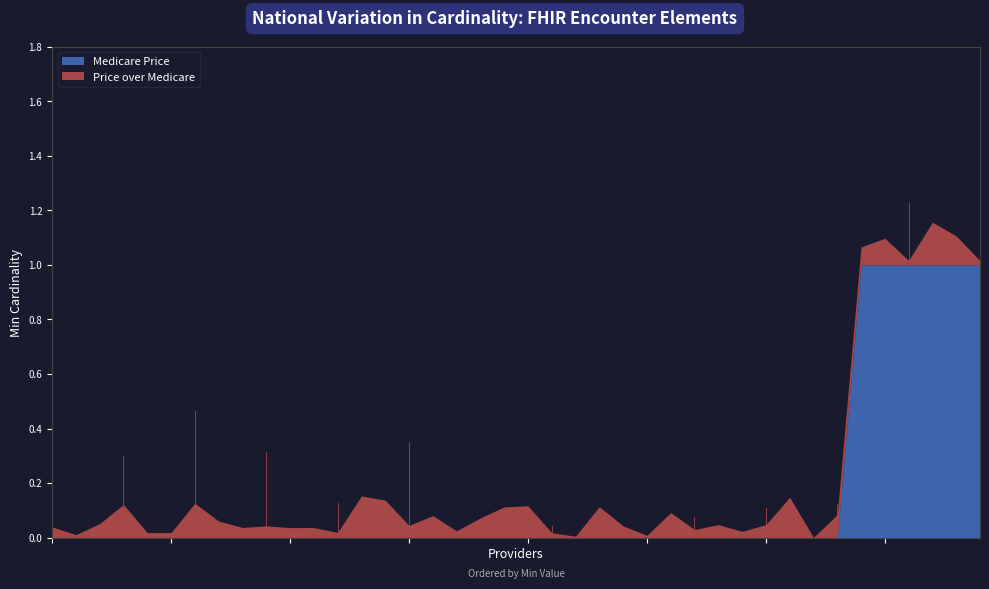

What is the maximum value for Medicare Price?

1.0